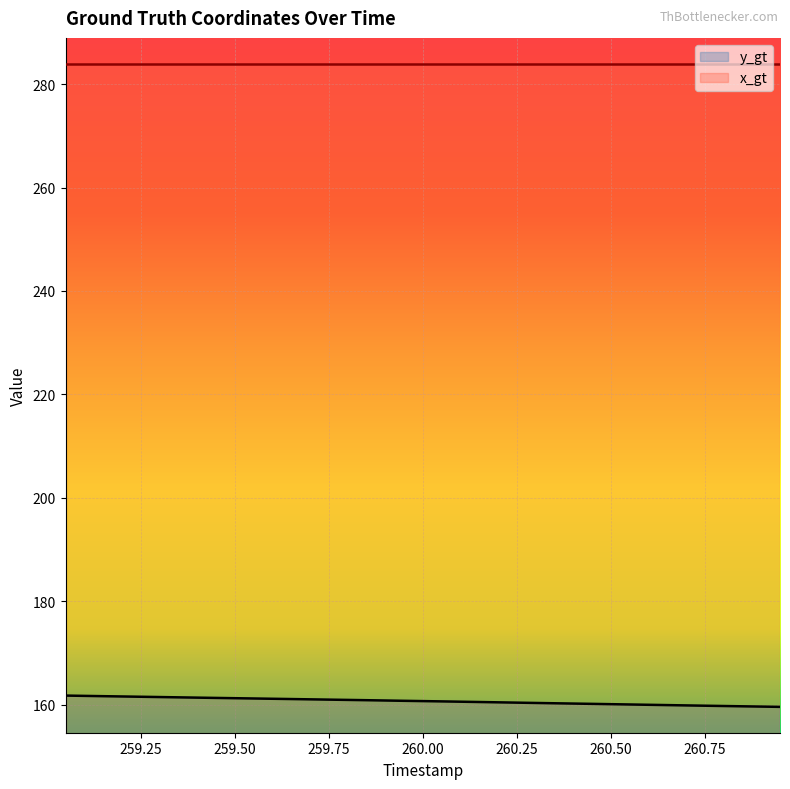

List the series in order of their overall mean, highest first.

x_gt line, y_gt line